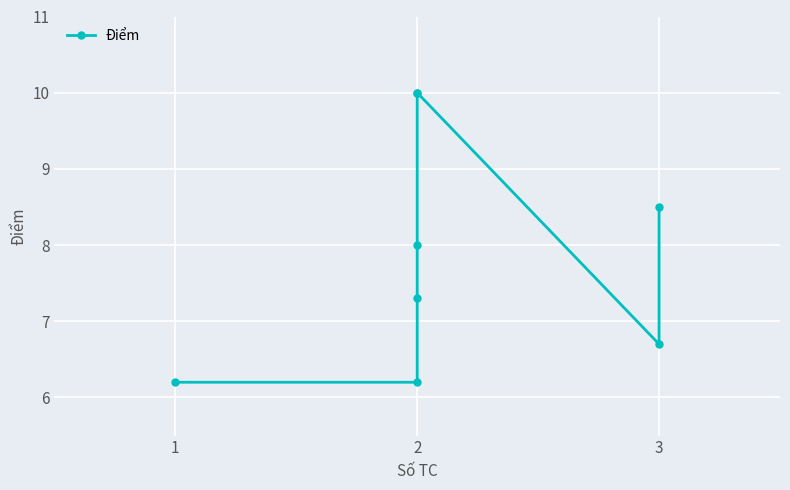

How many lines are shown in the chart?

1